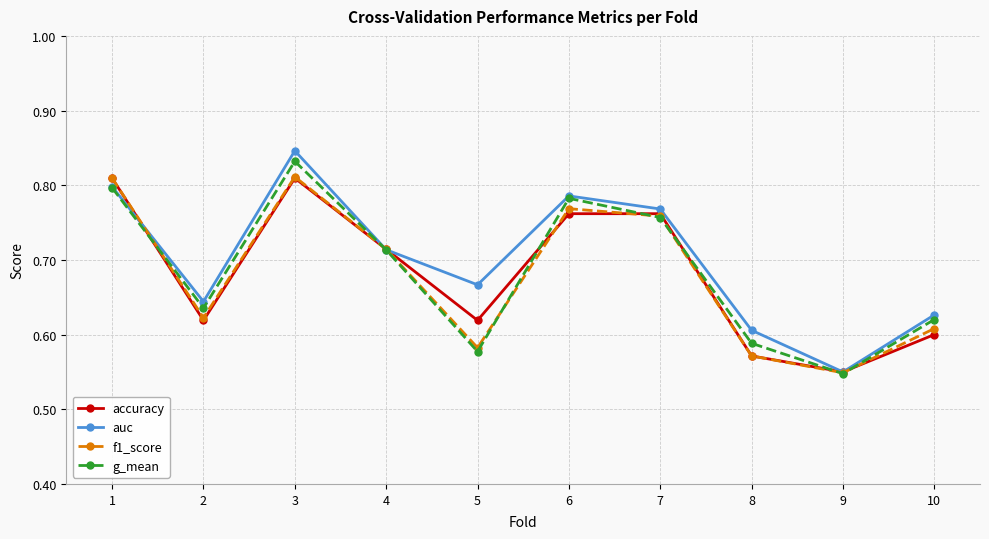

True or false: f1_score has a value of 0.8 at 1.

True